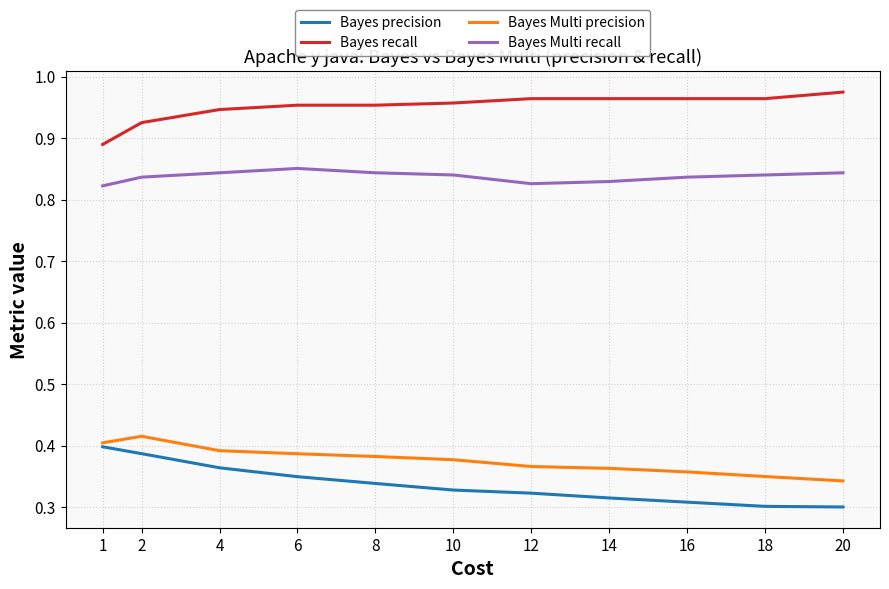

True or false: Bayes precision and Bayes Multi recall cross at least once.

False